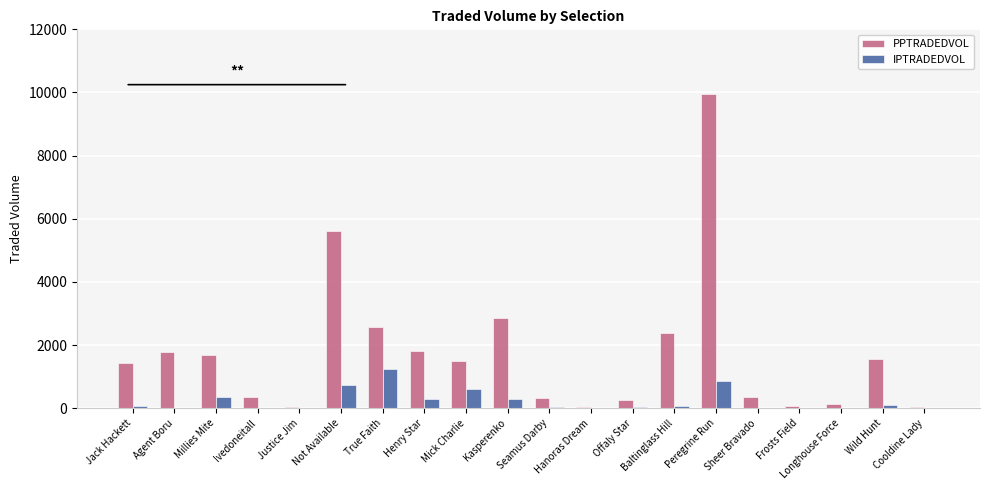

The IPTRADEDVOL series shows 0.0 at Frosts Field. True or false?

True